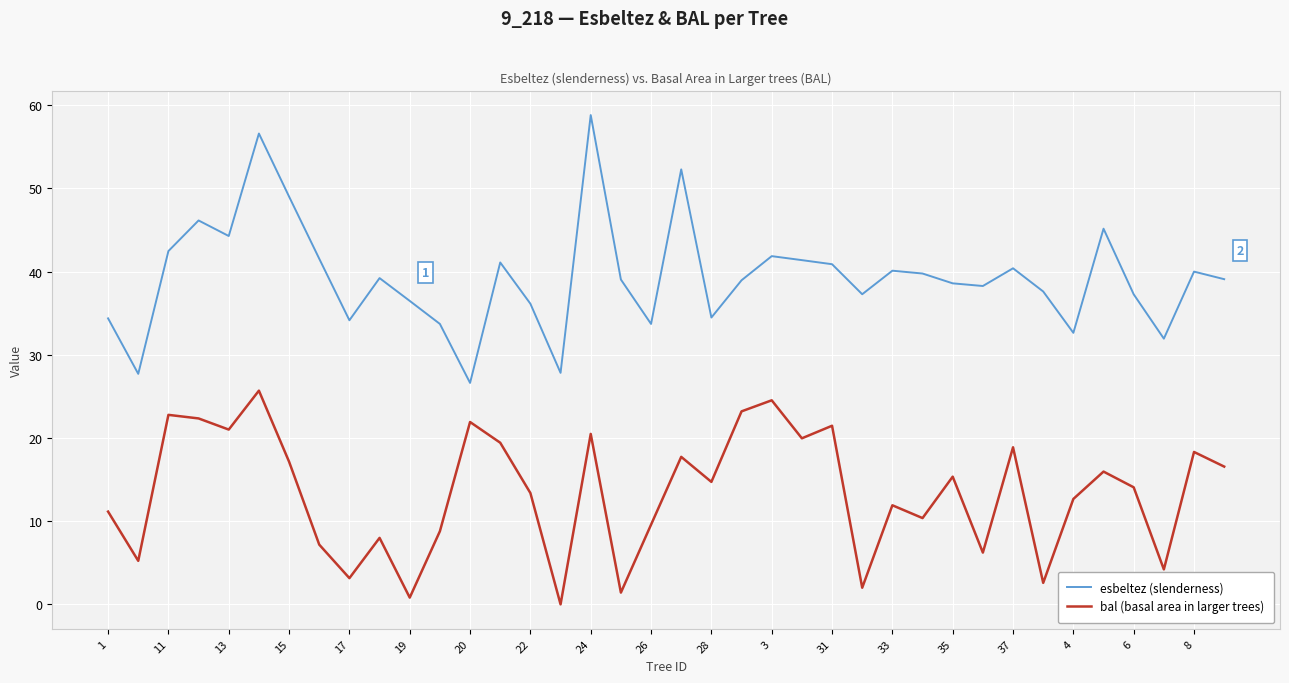

Which series has the largest total across all categories?

esbeltez (slenderness)